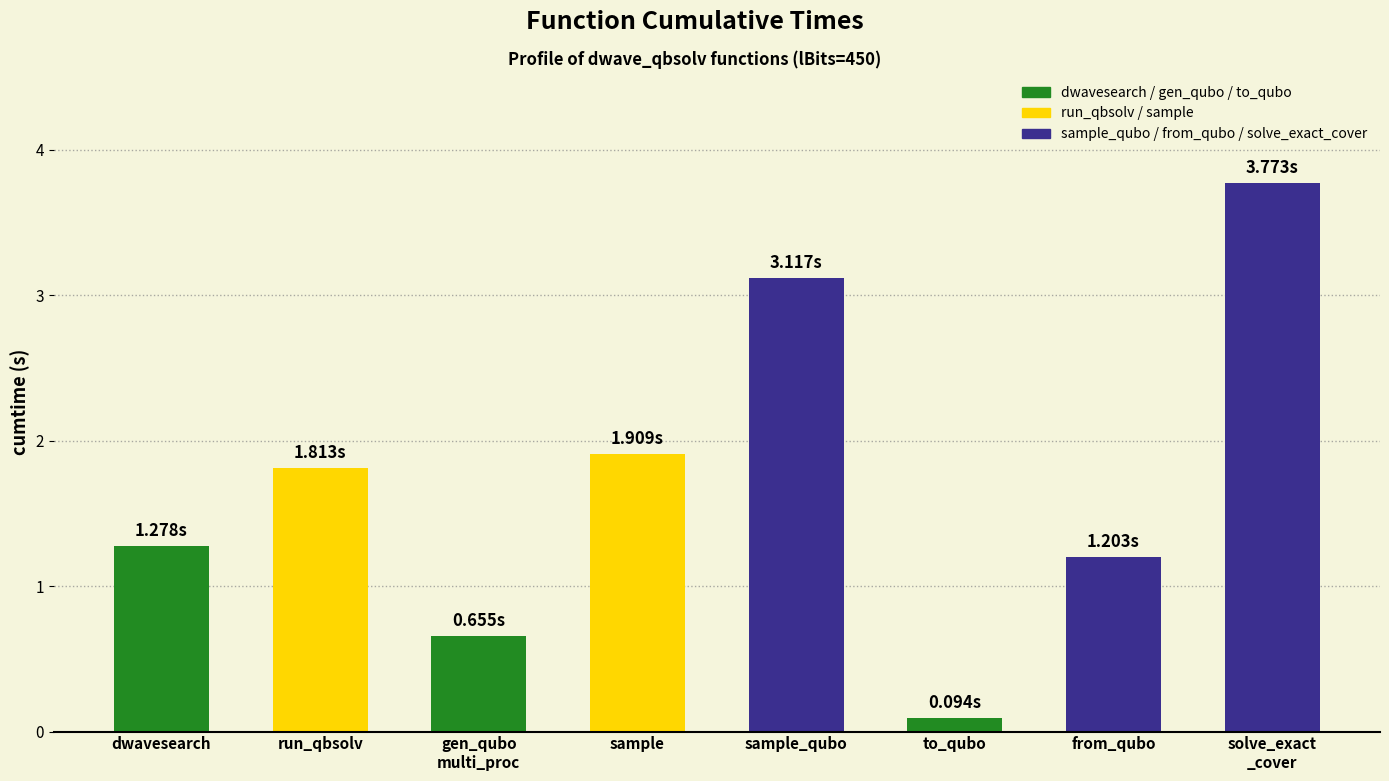

How many series are shown in this chart?

1